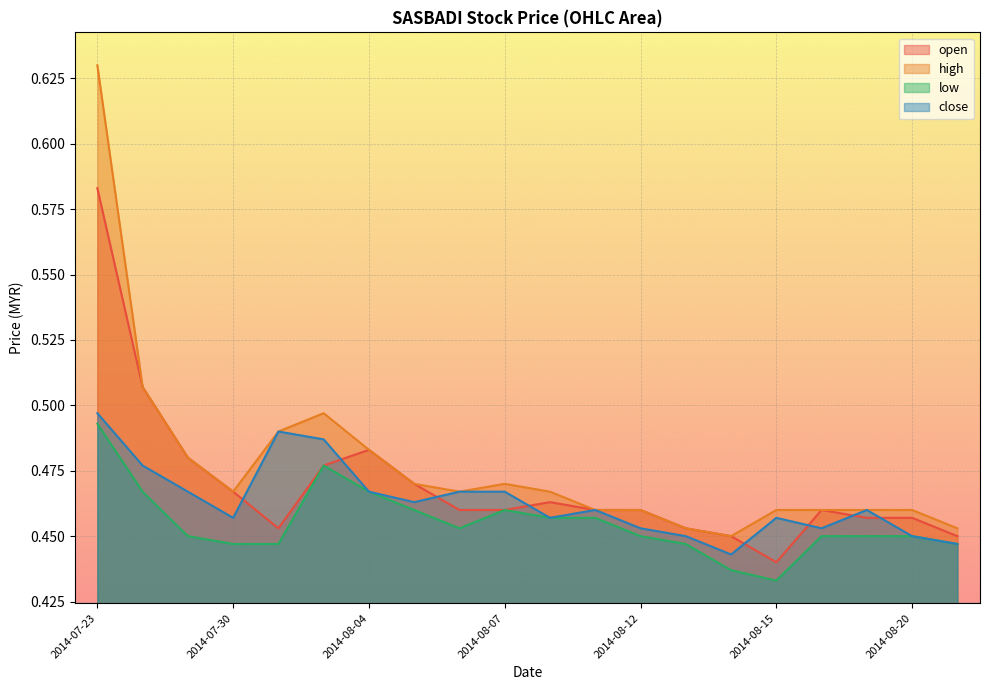

True or false: low has a value of 0.6 at 2014-08-07.

False